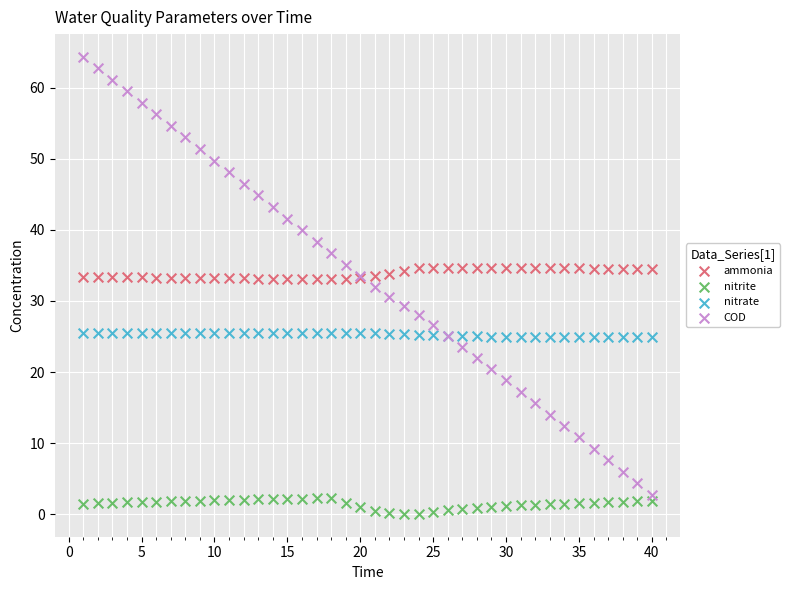

Which series has the widest spread of Y values?

COD